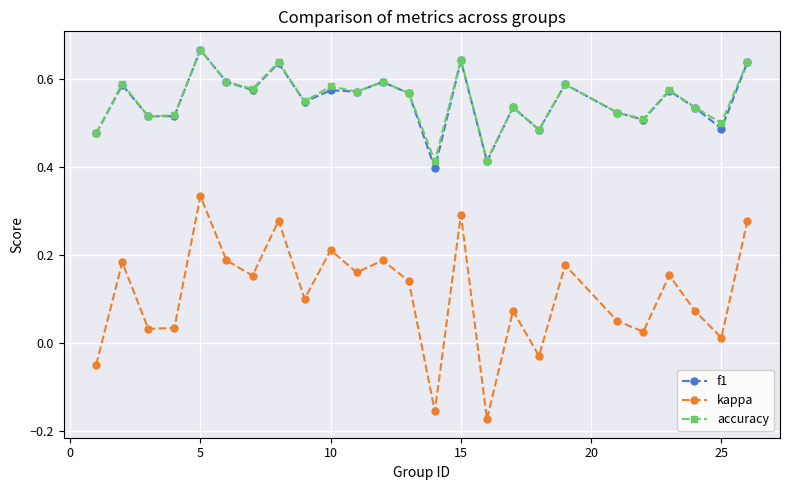

Which series has the widest spread of values?

kappa